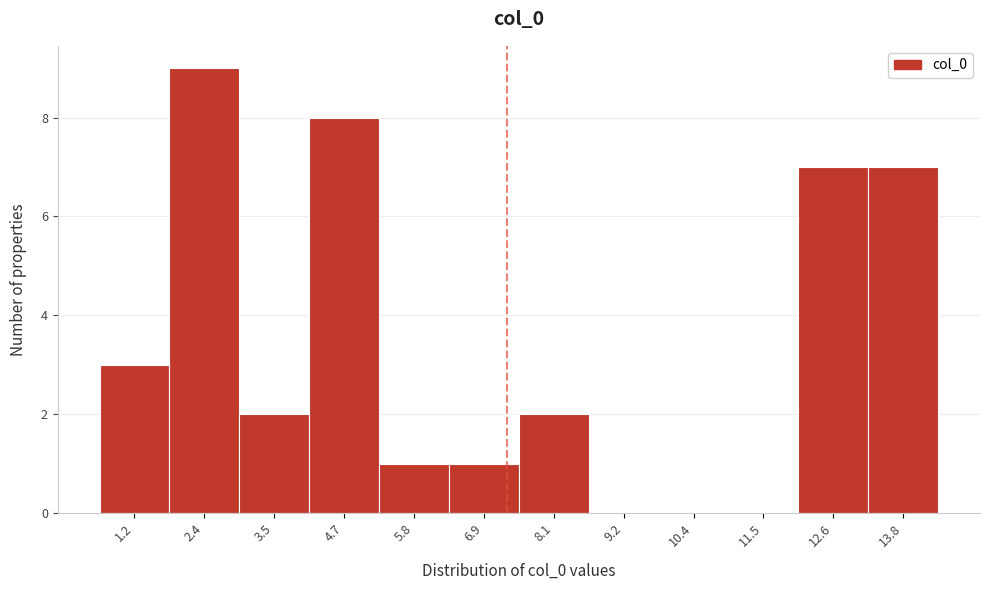

Reading left to right, what are all the values shown in this chart?

1.2=3	2.4=9	3.5=2	4.7=8	5.8=1	6.9=1	8.1=2	9.2=0	10.4=0	11.5=0	12.6=7	13.8=7